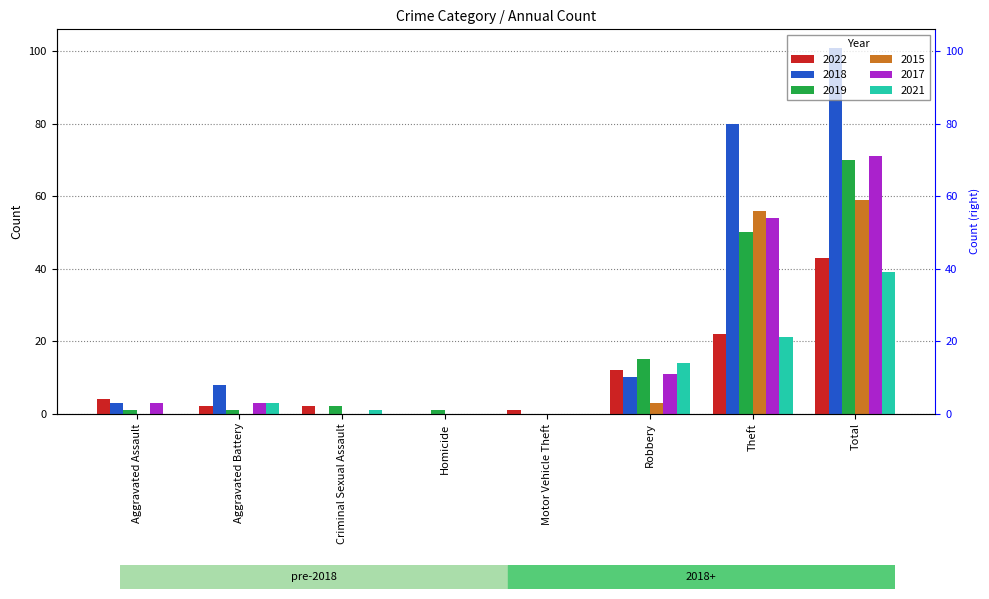

The value of 2017 at Motor Vehicle Theft is 42. True or false?

False